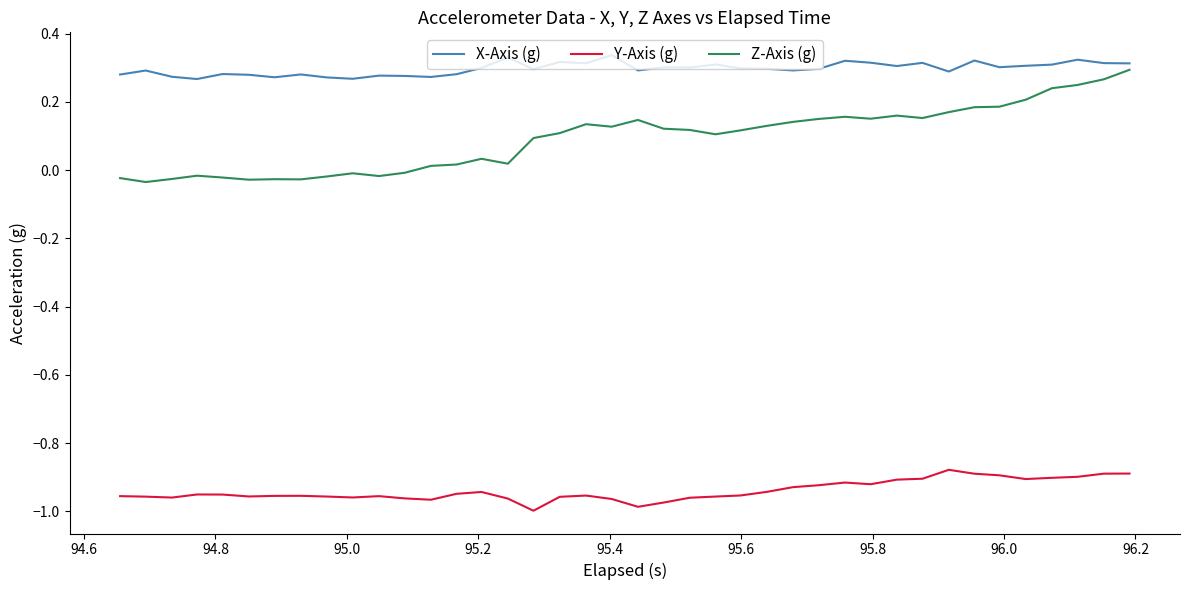

Which series has the largest total across all categories?

X-Axis (g)